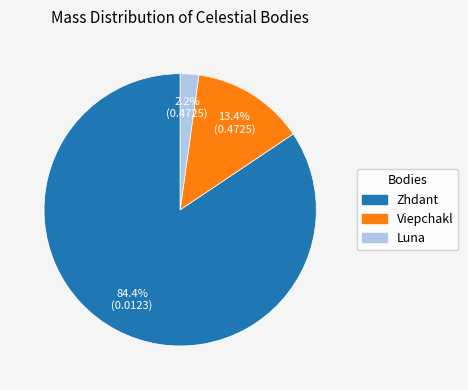

Which has a higher value, Zhdant or Viepchakl?

Zhdant